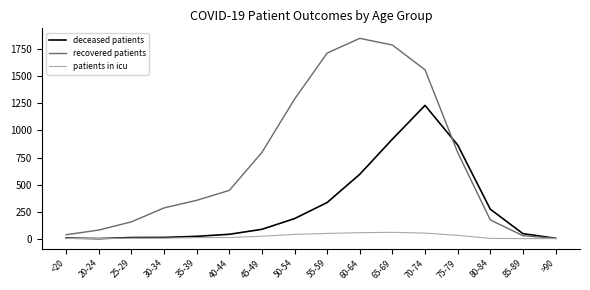

The deceased patients series shows 185 at 50-54. True or false?

True